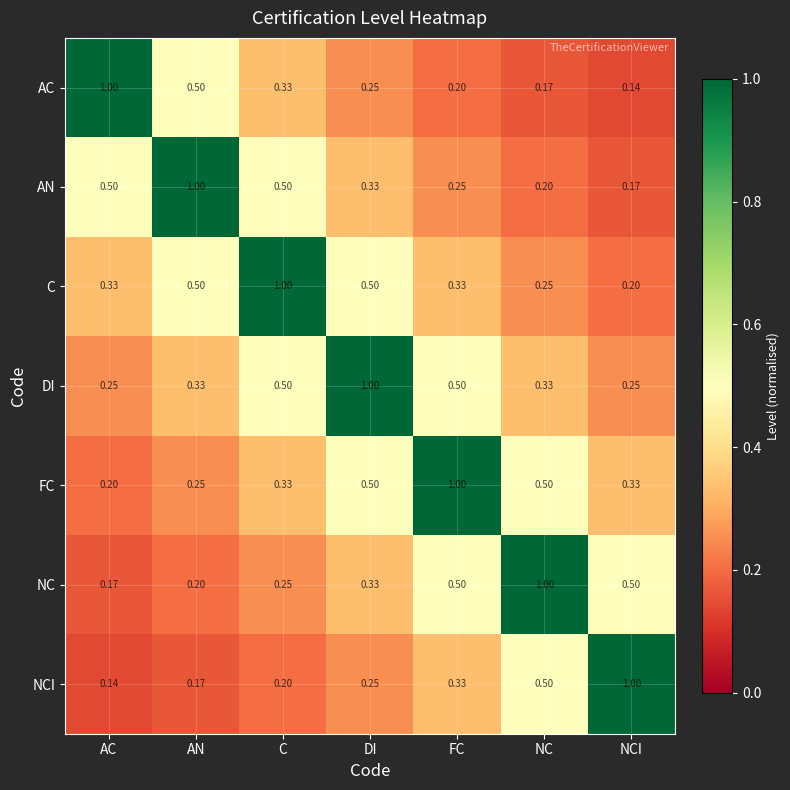

At NCI, list the series in order from largest to smallest.

NCI, NC, FC, DI, C, AN, AC